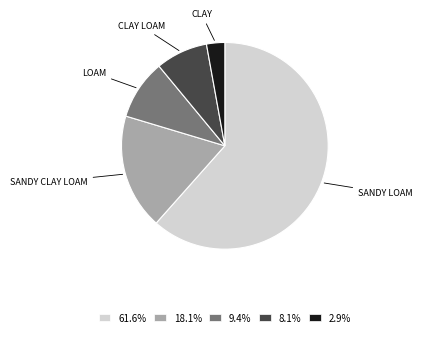

Do 8.1% and 9.4% together represent more than half of the pie?

No